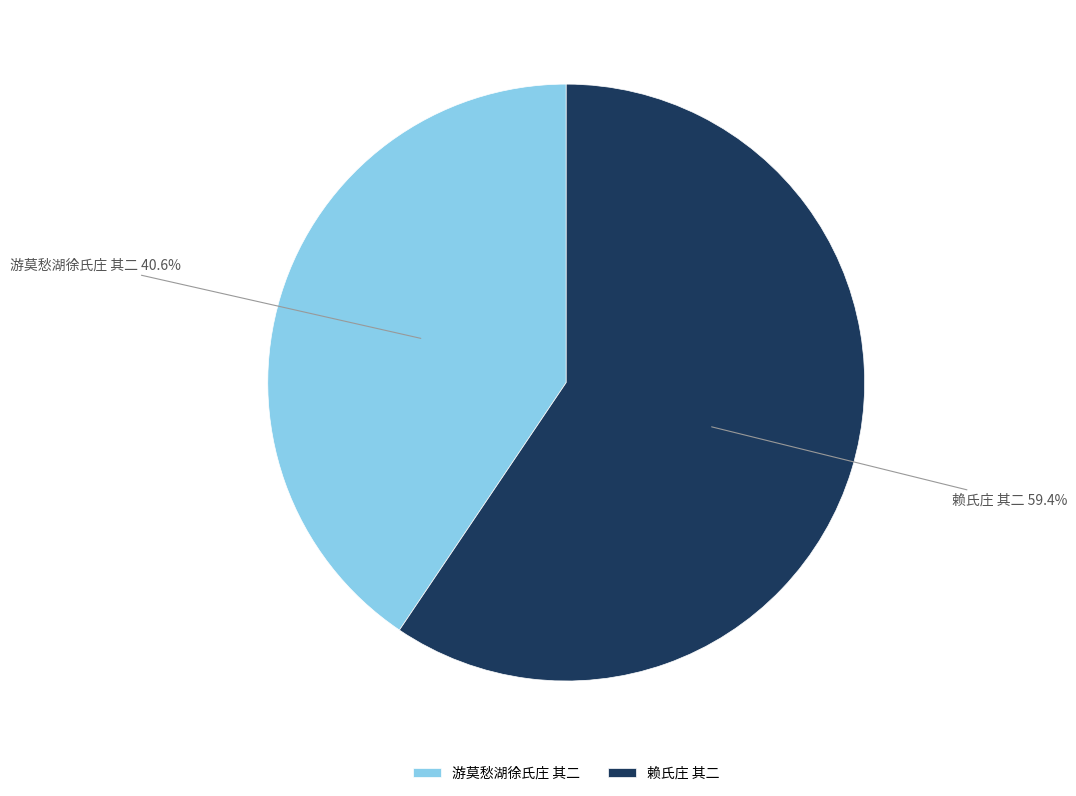

Does 游莫愁湖徐氏庄 其二 represent more than half of the total?

No